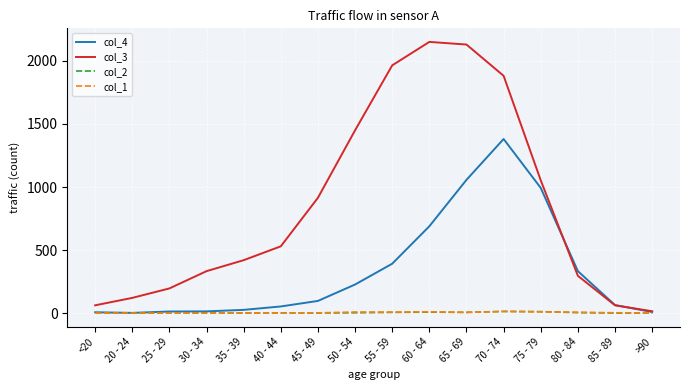

The col_2 series shows 2 at 30 - 34. True or false?

True